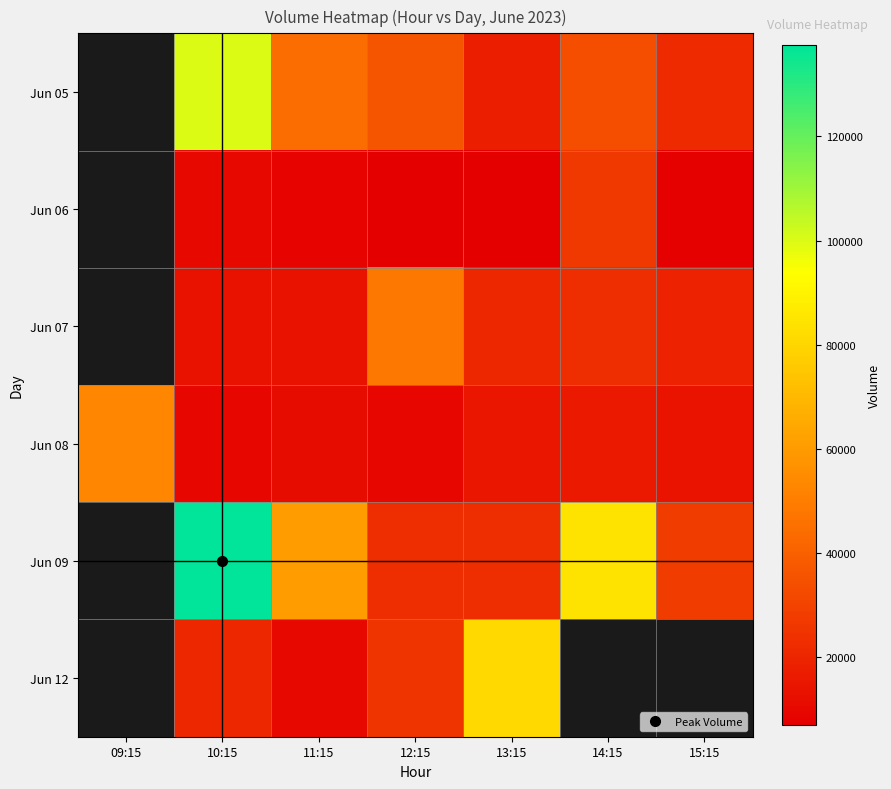

True or false: Jun 06 has a value of 38396.9 at 14:15.

False